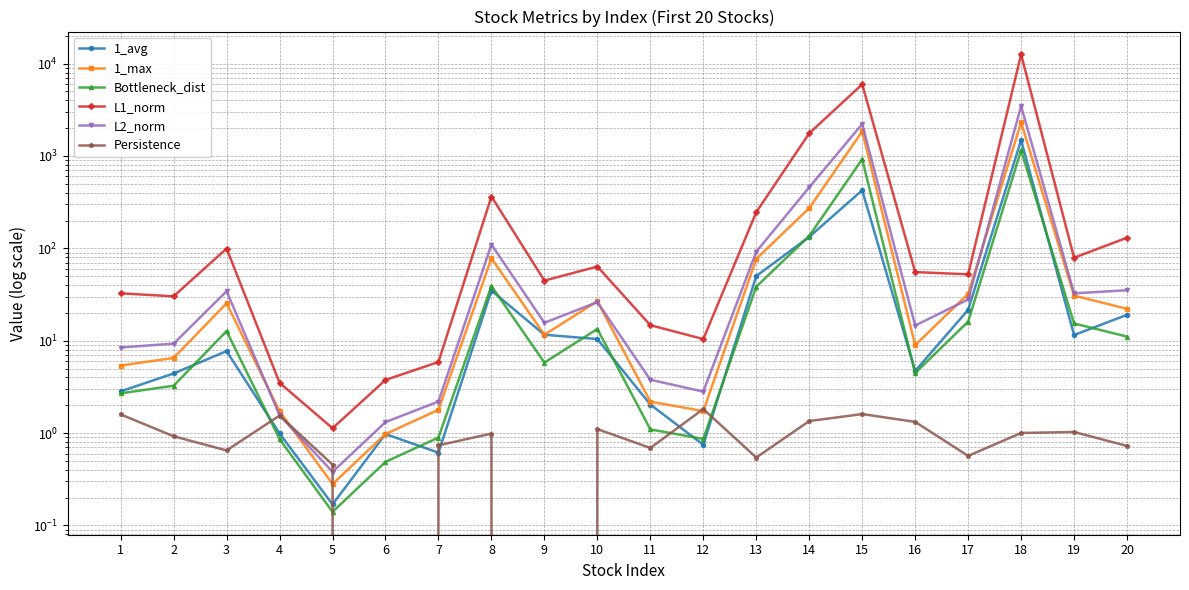

Which series has the largest range (max minus min)?

L1_norm